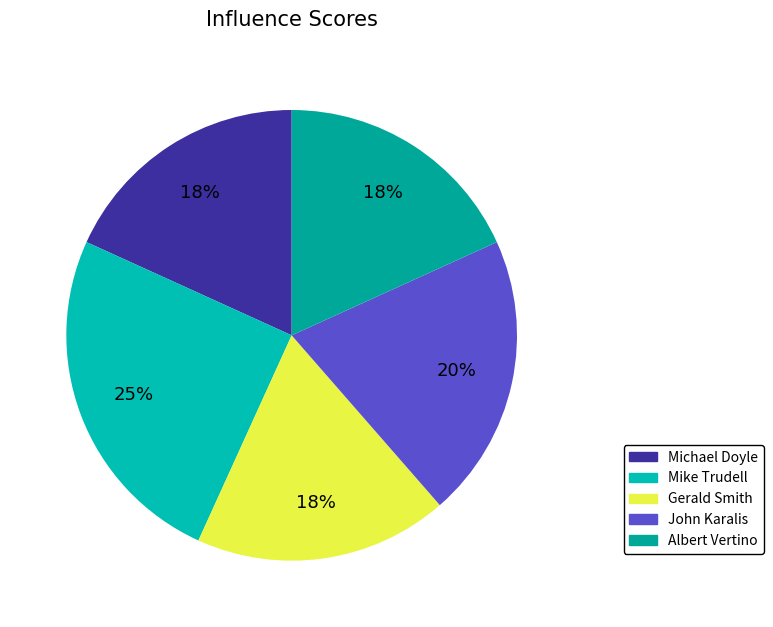

What is the change in value from Michael Doyle to Mike Trudell?

+22